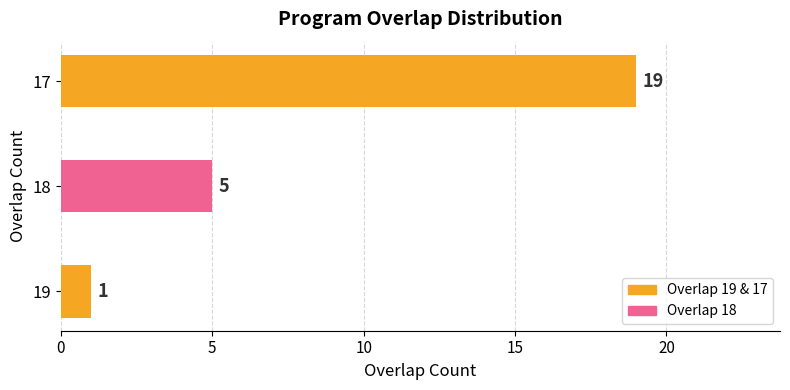

Rank the categories by value from highest to lowest.

17, 18, 19